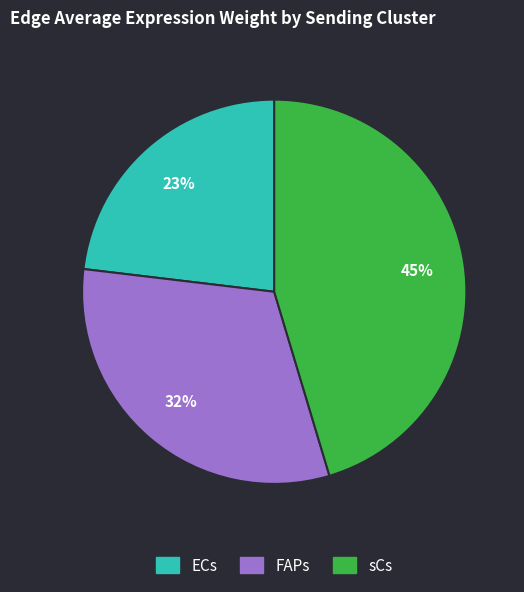

Is it true that sCs is 51% of the pie?

False